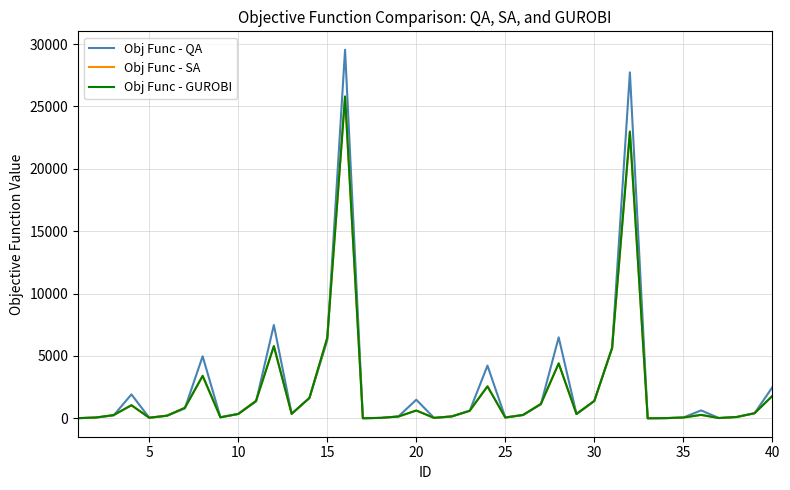

How many lines are shown in the chart?

3